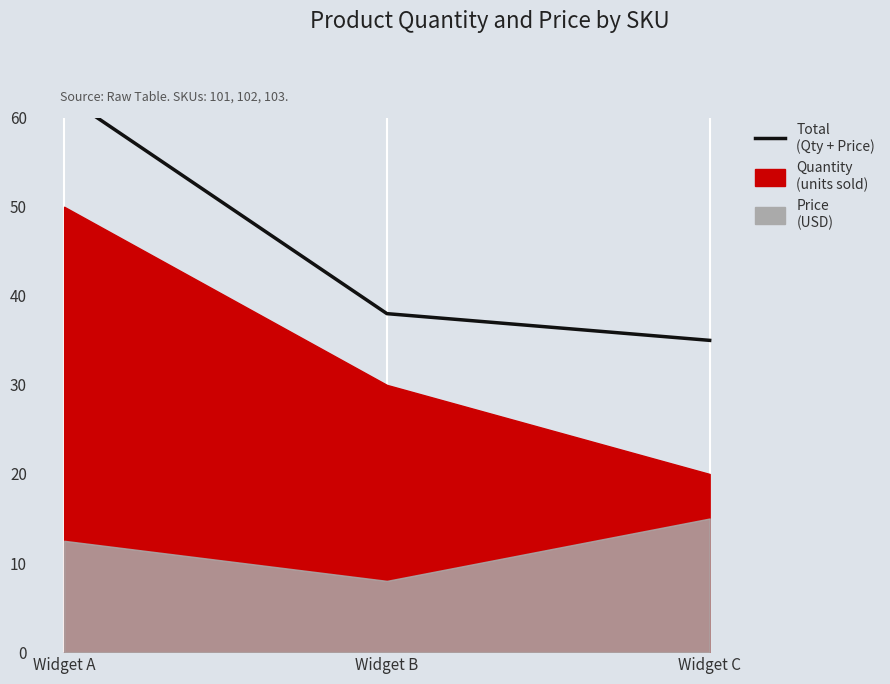

What is the ratio of the value at Widget C to the value at Widget B?

0.9